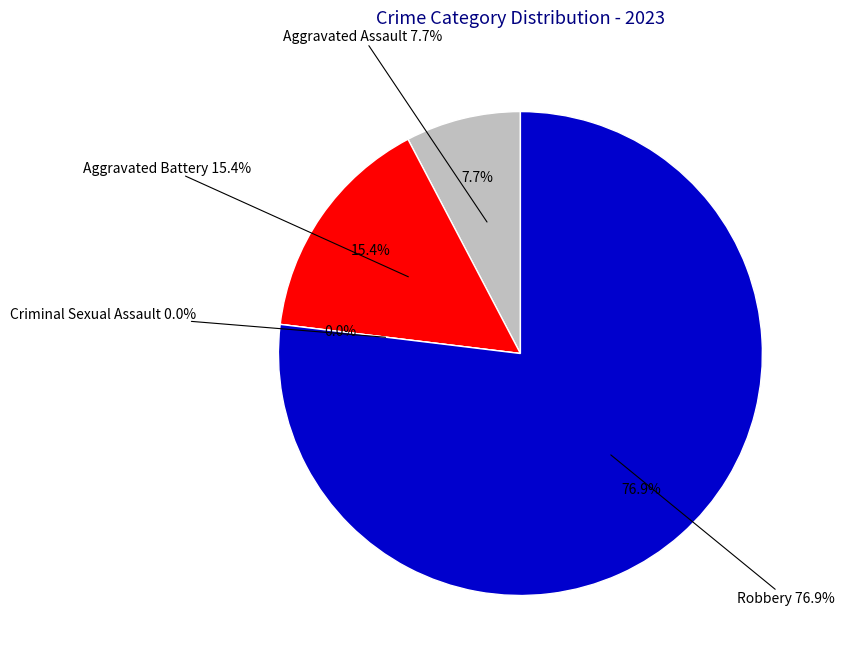

Does any single category account for the majority?

Yes